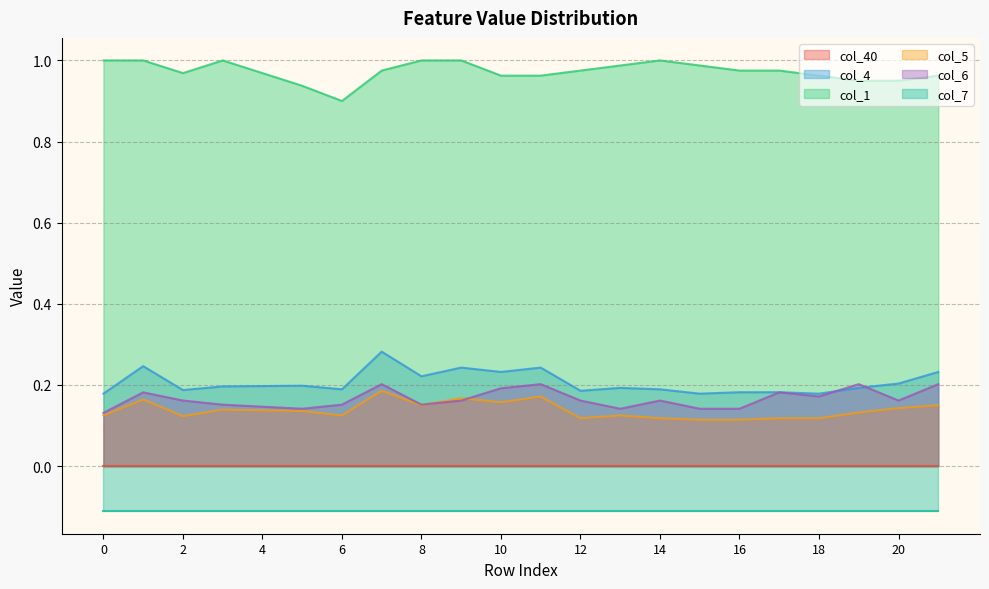

Which series has the largest total across all categories?

col_1